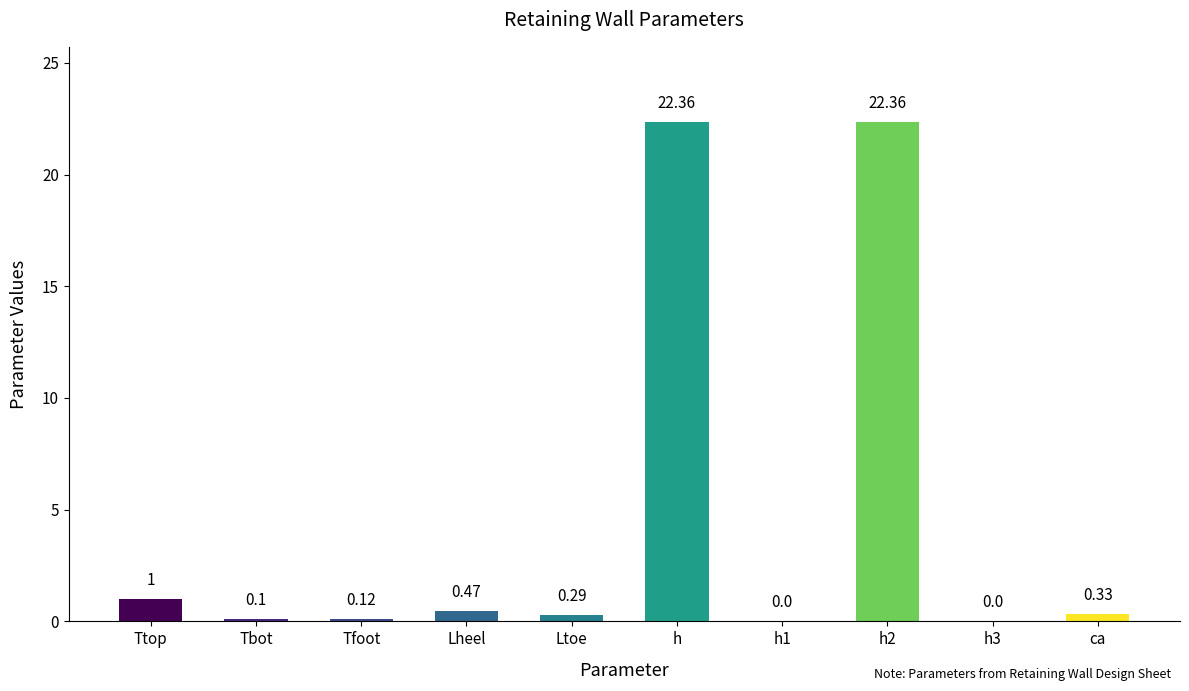

What is the average value?

4.7